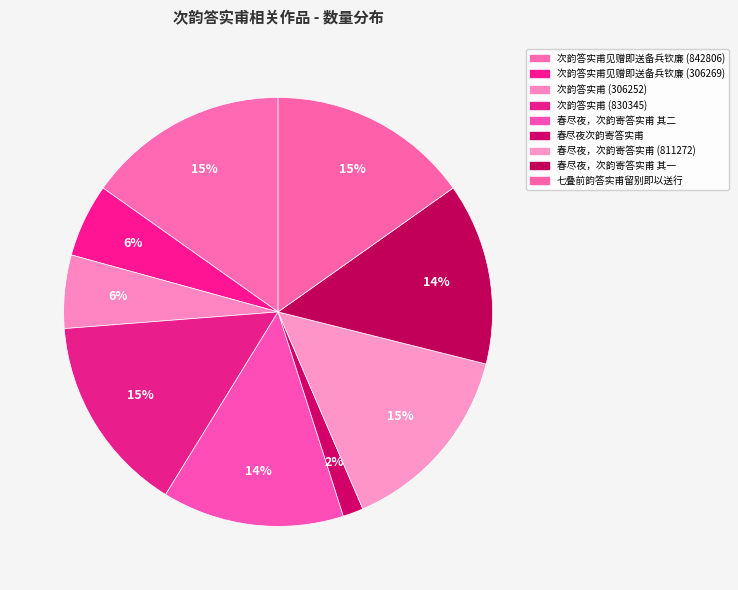

Combined, do 次韵答实甫见赠即送备兵钦廉 (306269) and 春尽夜，次韵寄答实甫 (811272) account for over 50%?

No